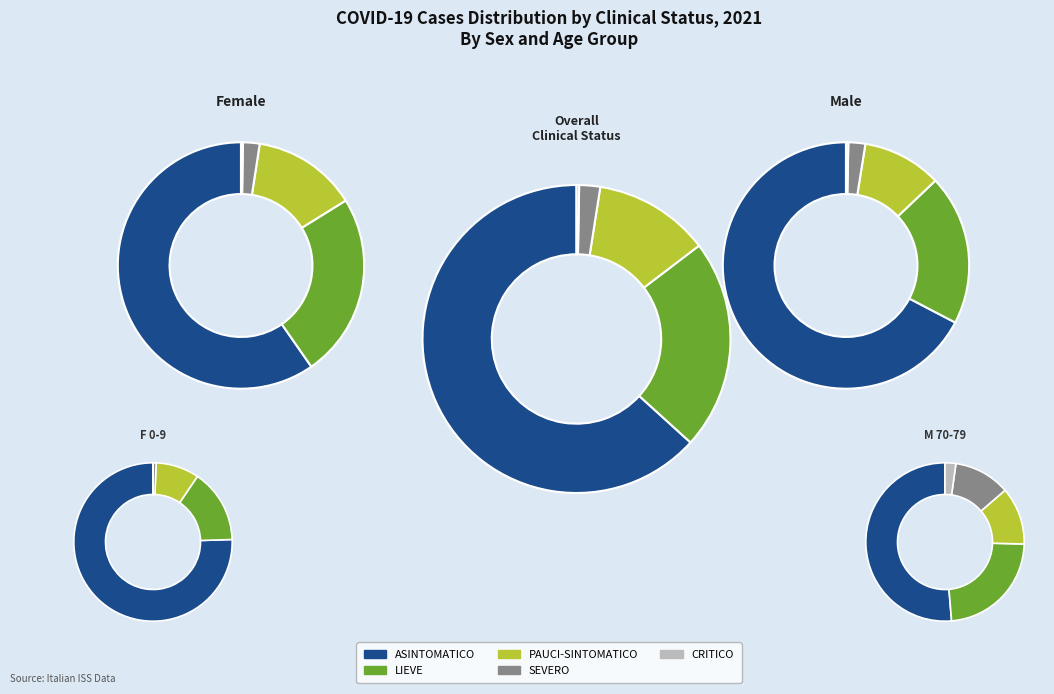

Which series has the largest range (max minus min)?

ASINTOMATICO